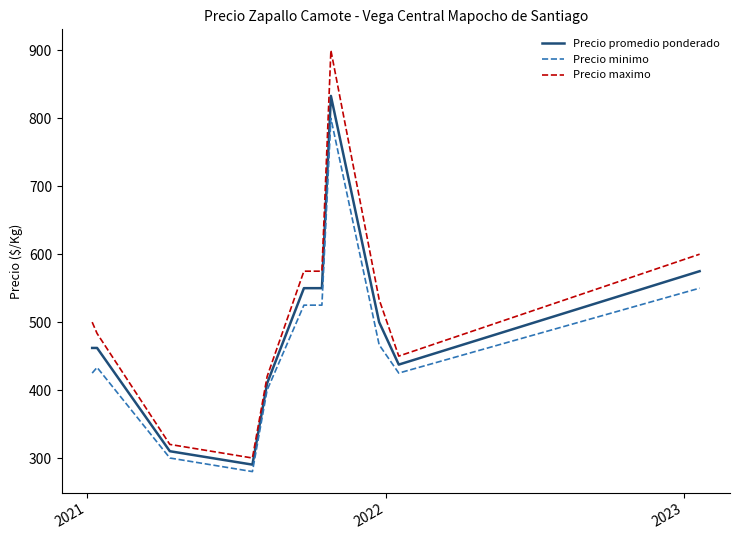

Which series has the largest range (max minus min)?

Precio maximo